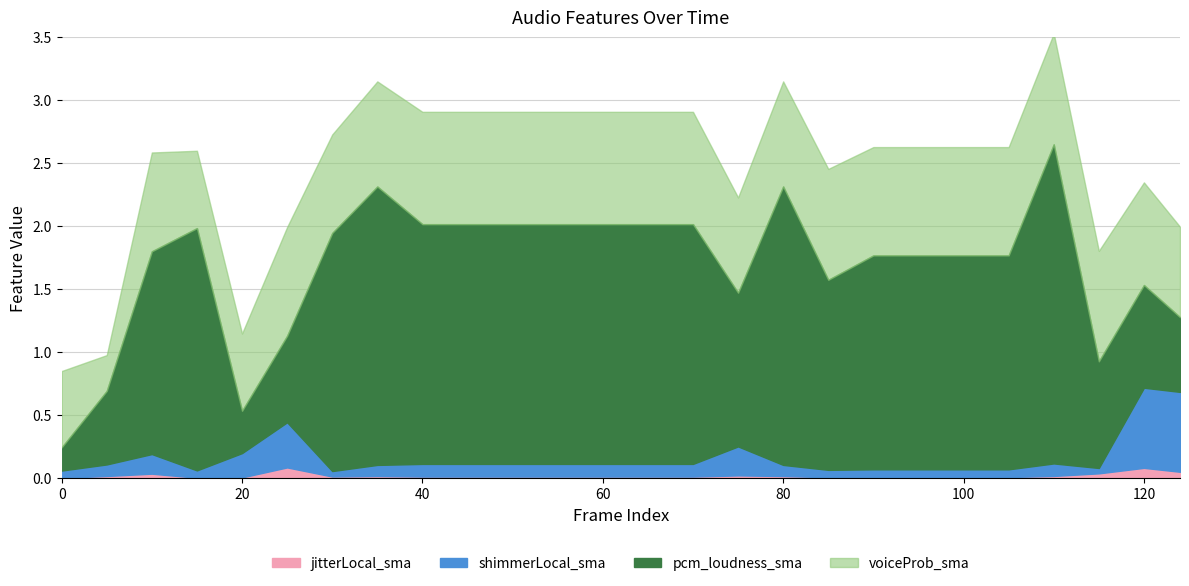

At which category is the sum across all series the highest?

110